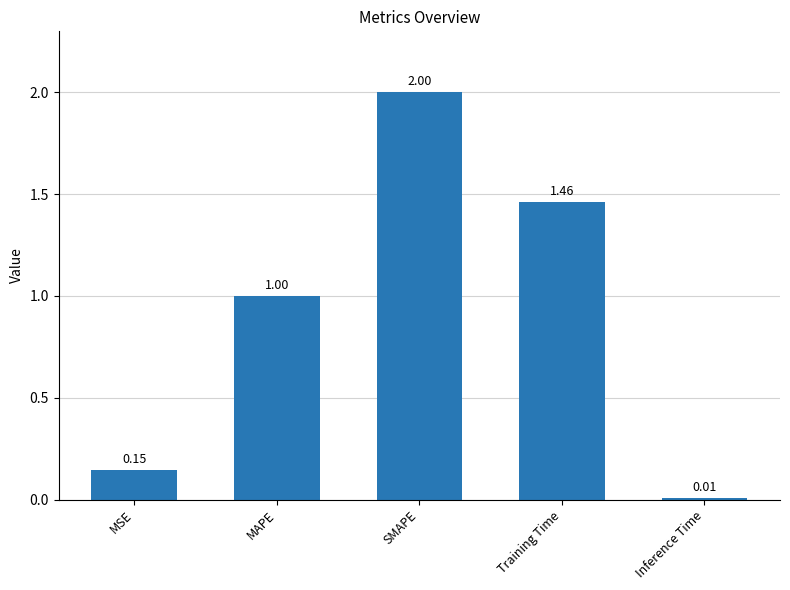

What is the average value?

0.9